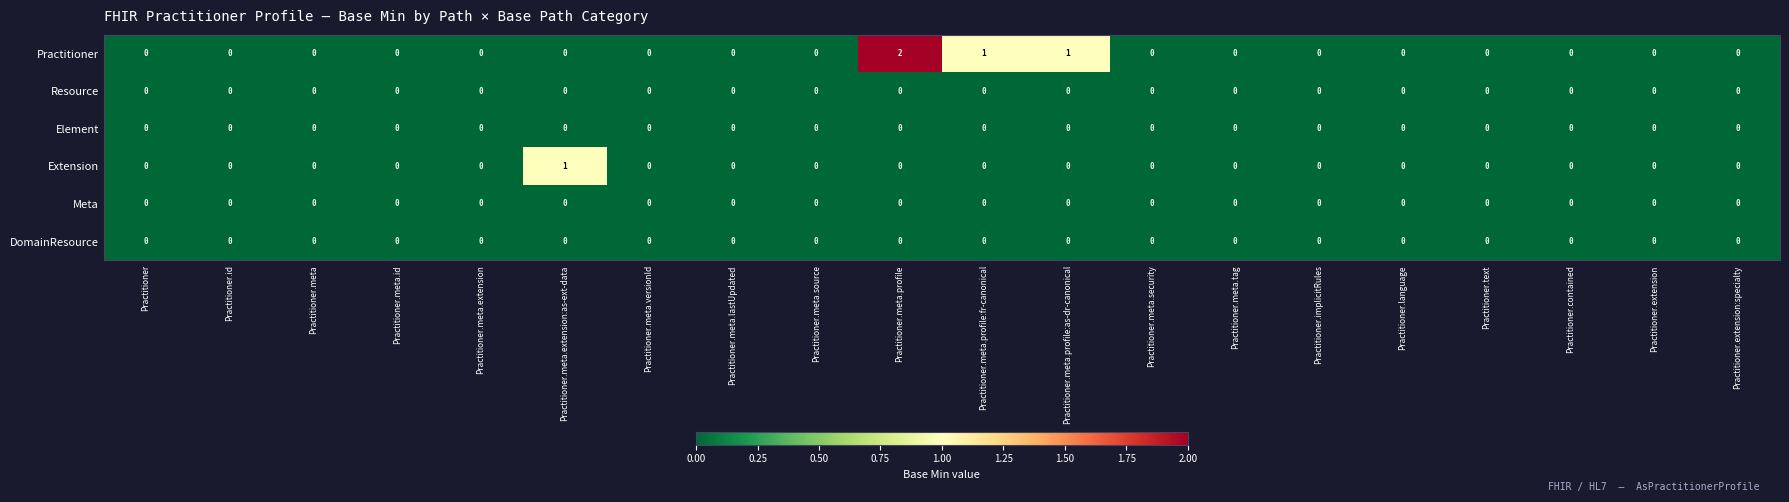

Count the number of data series in this chart.

6